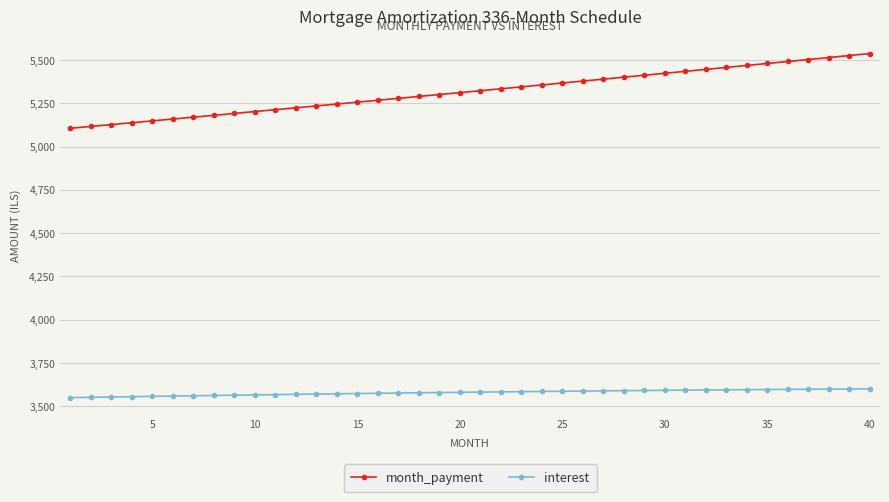

What is the average value of the month_payment series?

5318.5